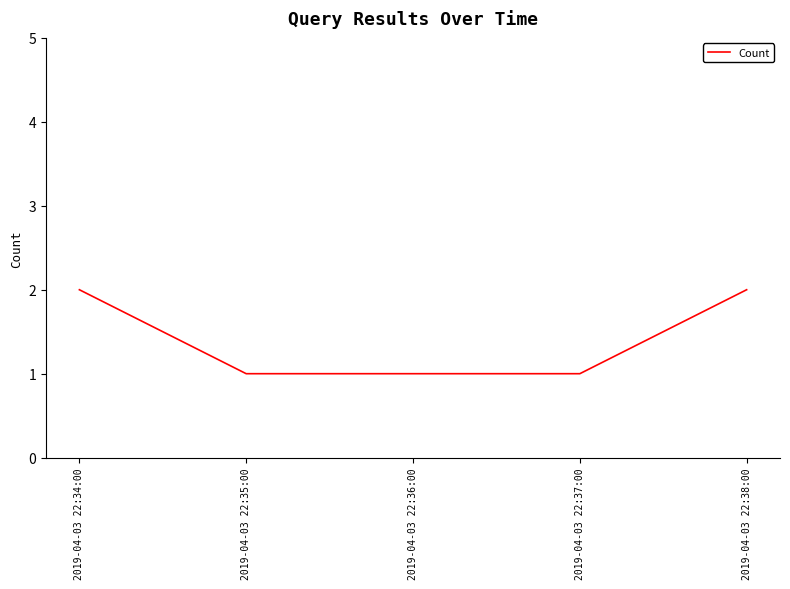

The chart shows a value of 2 at 2019-04-03 22:37:00. True or false?

False